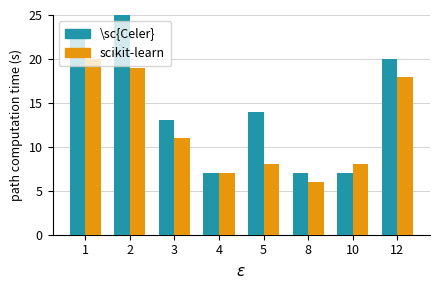

What is the sum of the visitors values at 3 and 2?

30